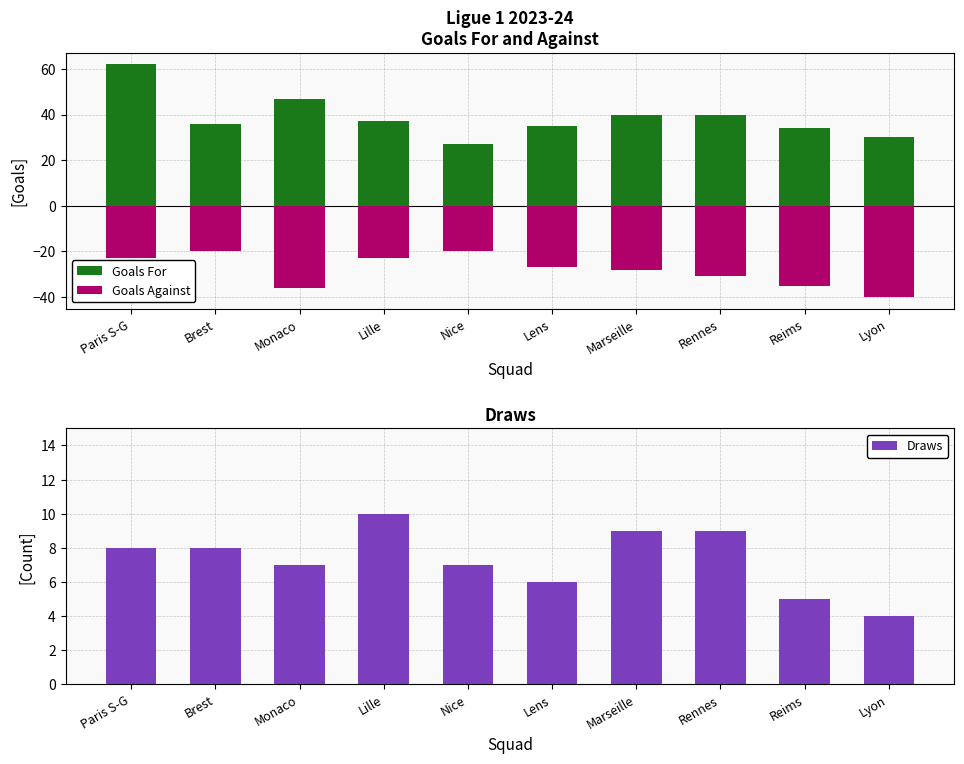

What value does the Goals Against series have at Monaco?

-36